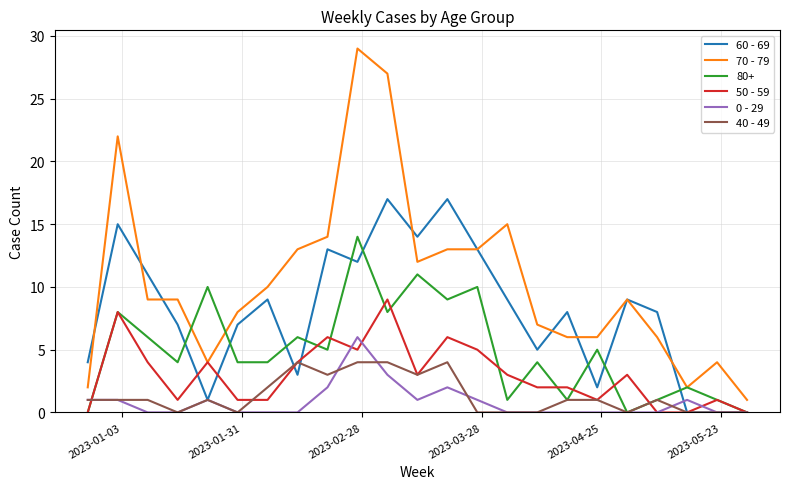

What is the maximum value shown in the chart?

29